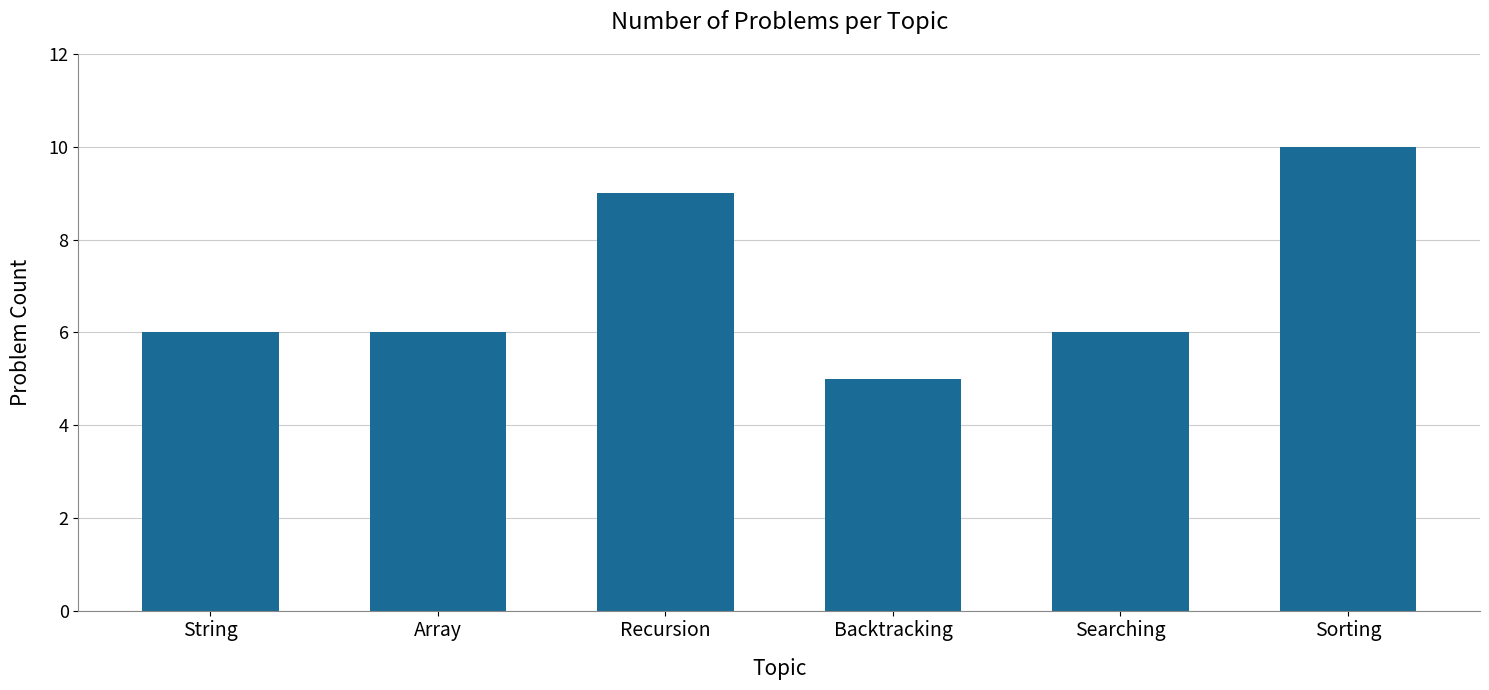

Which category has the highest value across all series?

Sorting